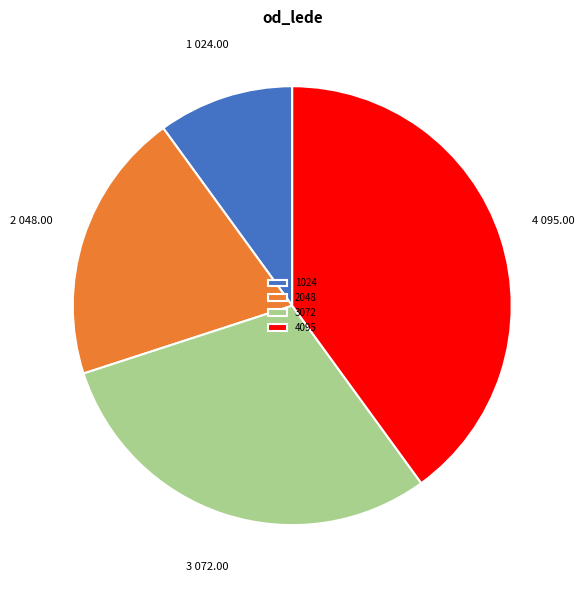

Which has a higher value, 1024 or 3072?

3072